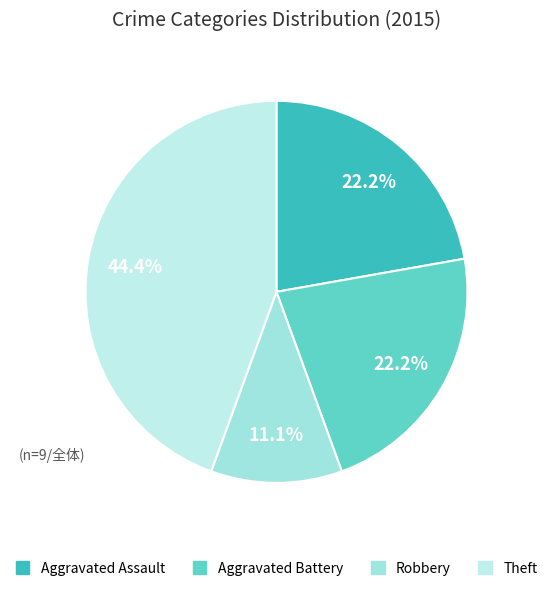

How many segments does this pie chart have?

4